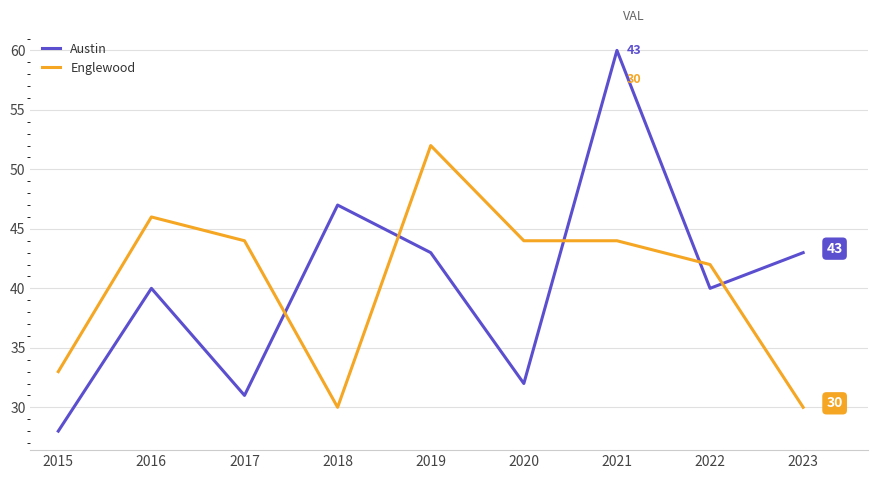

How many series are shown in this chart?

2